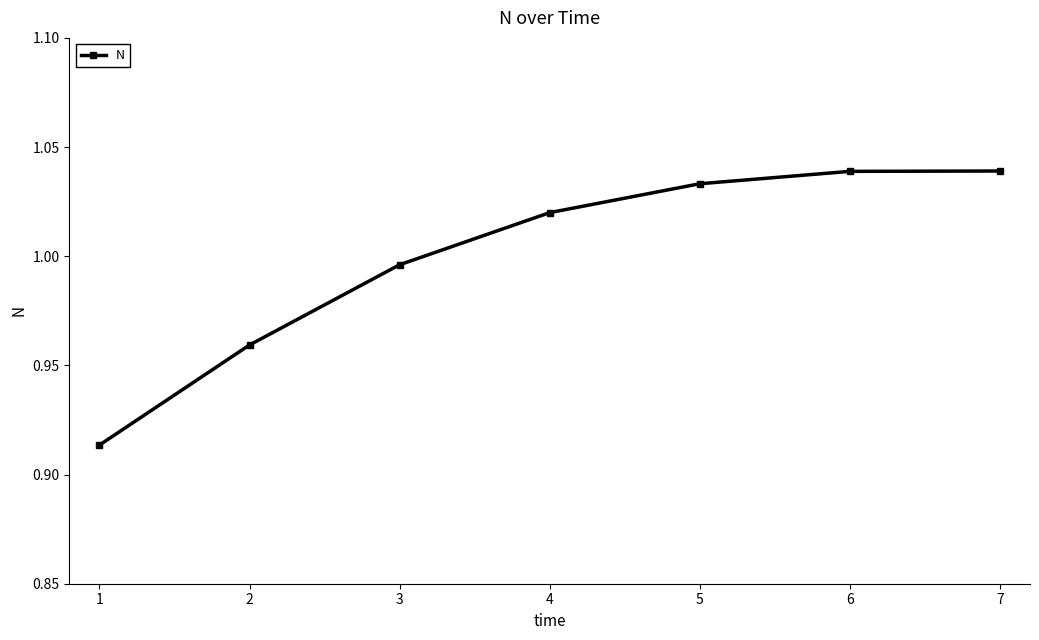

Is this an area chart (filled region under the line)?

No